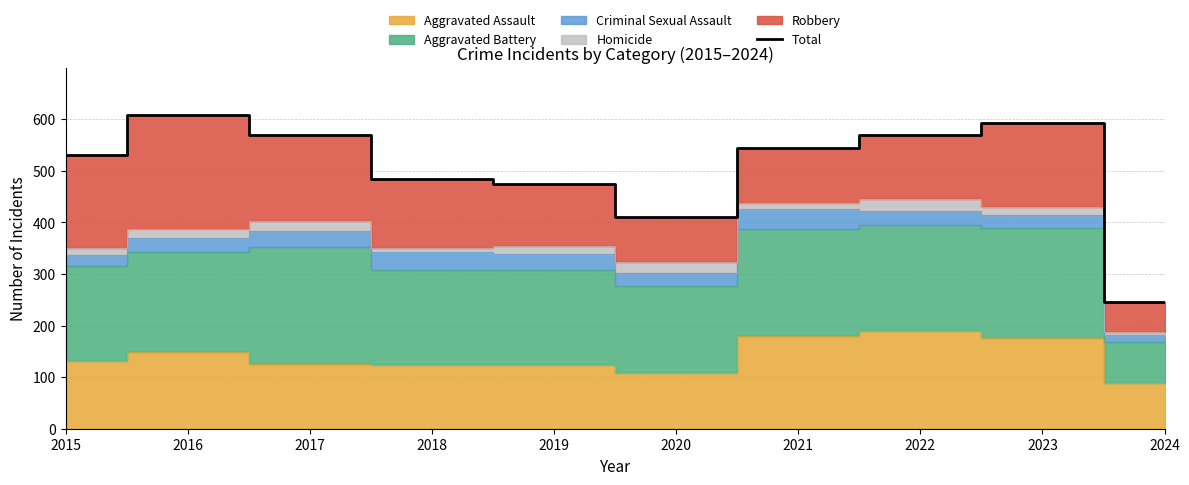

List the labels in order of value, largest first.

2016, 2023, 2017, 2022, 2021, 2015, 2018, 2019, 2020, 2024